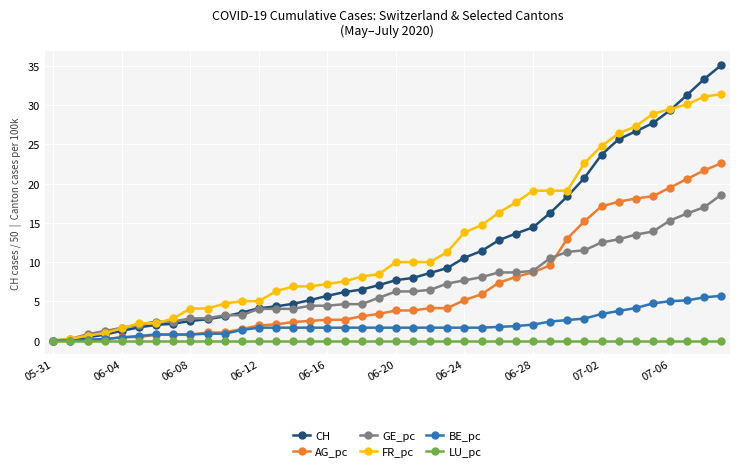

What are all the series names shown in the legend?

CH, AG_pc, GE_pc, FR_pc, BE_pc, LU_pc